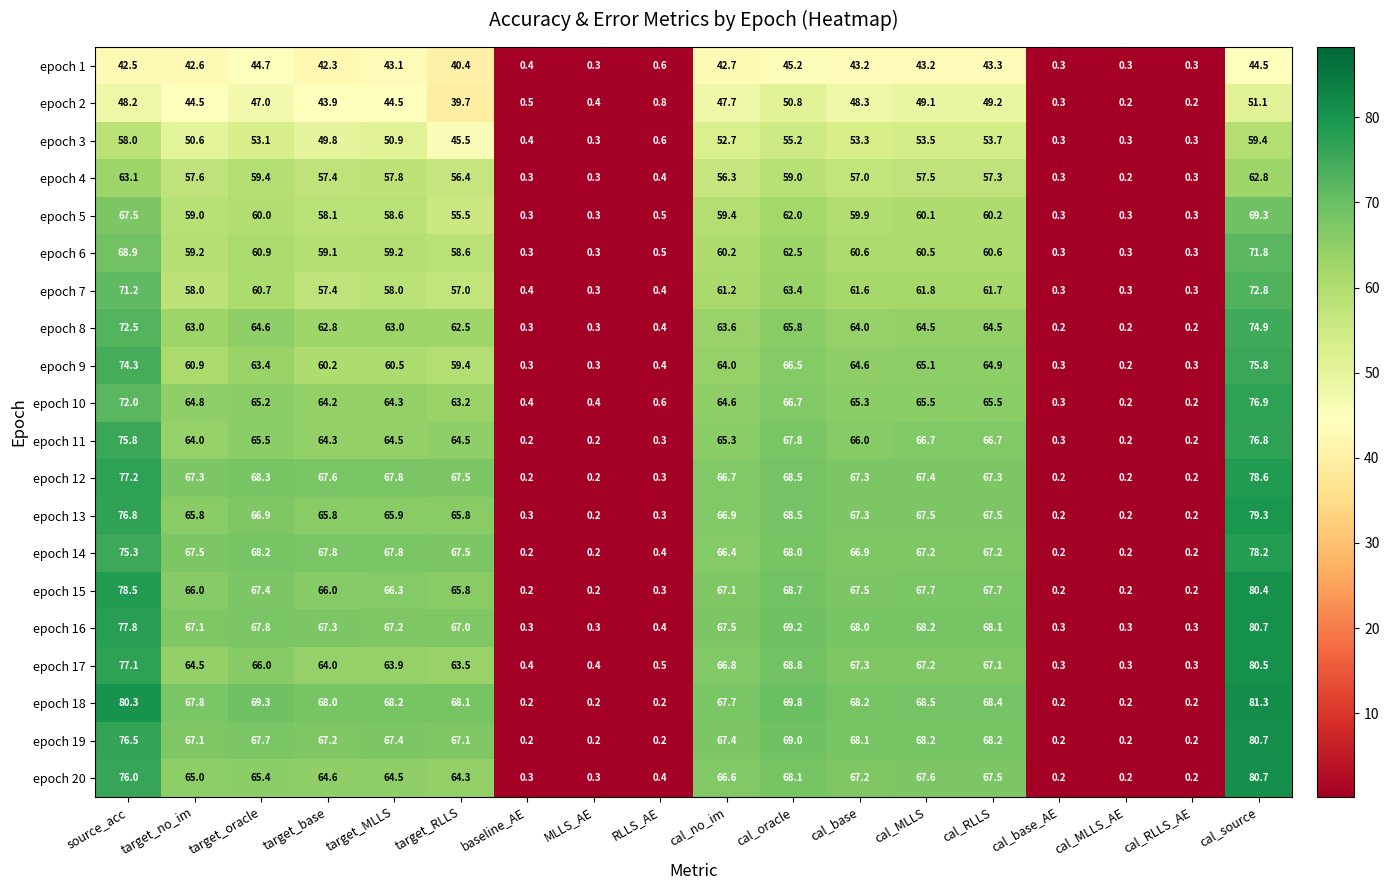

The epoch 18 series shows 81.3 at cal_source. True or false?

True